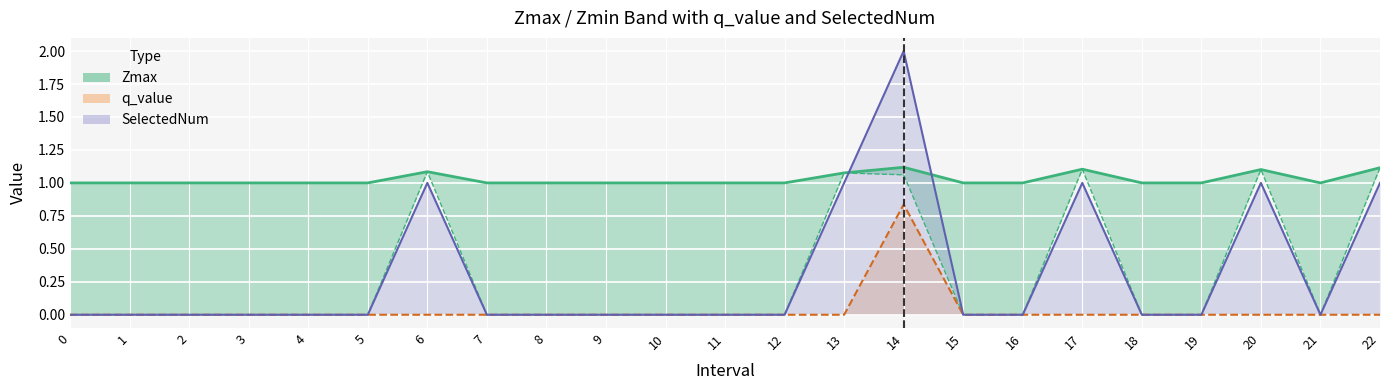

Reading right to left, list all the values displayed in this chart.

Zmax: 1.1	1.0	1.1	1.0	1.0	1.1	1.0	1.0	1.1	1.1	1.0	1.0	1.0	1.0	1.0	1.0	1.1	1.0	1.0	1.0	1.0	1.0	1.0
Zmin: 1.1	0.0	1.1	0.0	0.0	1.1	0.0	0.0	1.1	1.1	0.0	0.0	0.0	0.0	0.0	0.0	1.1	0.0	0.0	0.0	0.0	0.0	0.0
q_value: 0.0	0.0	0.0	0.0	0.0	0.0	0.0	0.0	0.8	0.0	0.0	0.0	0.0	0.0	0.0	0.0	0.0	0.0	0.0	0.0	0.0	0.0	0.0
SelectedNum: 1.0	0.0	1.0	0.0	0.0	1.0	0.0	0.0	2.0	1.0	0.0	0.0	0.0	0.0	0.0	0.0	1.0	0.0	0.0	0.0	0.0	0.0	0.0